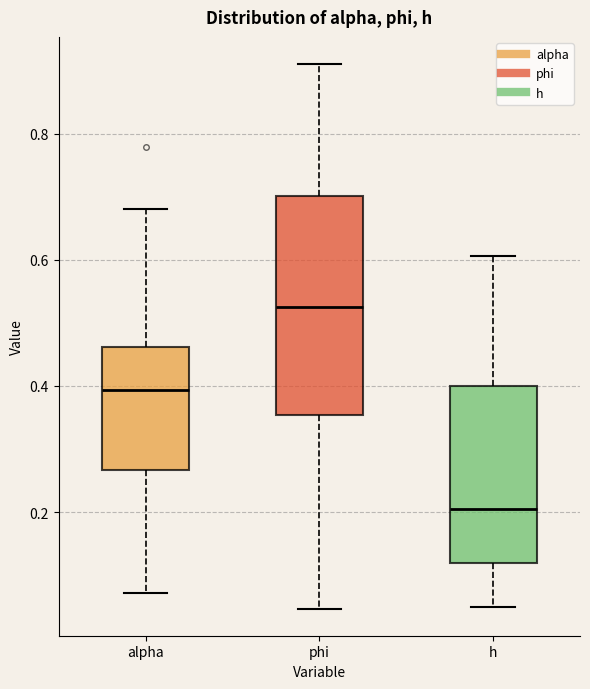

Reading left to right, read every box against the y-axis: the position of its median line, the range the box covers, and the ends of its whiskers. The values are not printed on the chart, so give them approximately, as read against the axis.

alpha: median 0.40, box 0.26 to 0.46, whiskers 0.08 to 0.68
phi: median 0.52, box 0.36 to 0.70, whiskers 0.04 to 0.92
h: median 0.20, box 0.12 to 0.40, whiskers 0.06 to 0.60